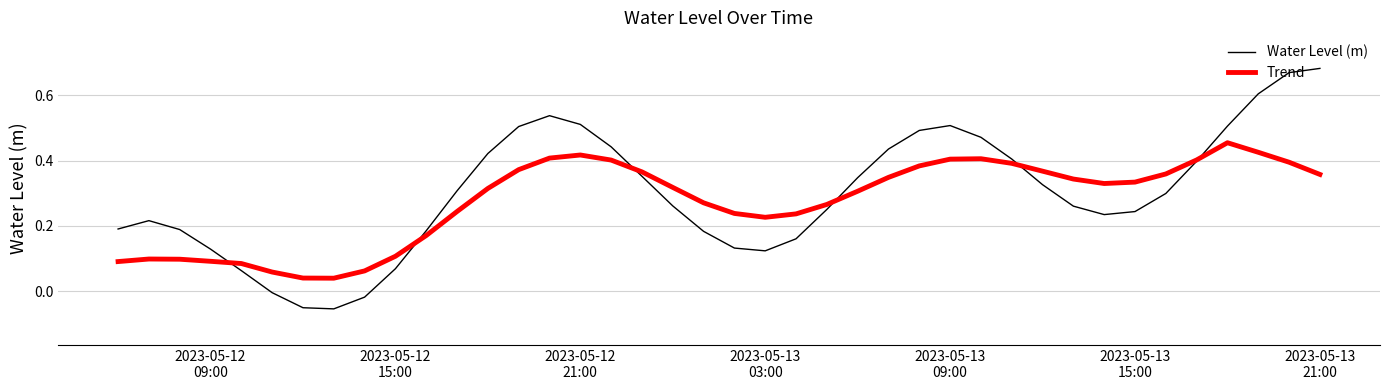

True or false: Water Level (m) and Trend cross at least once.

True